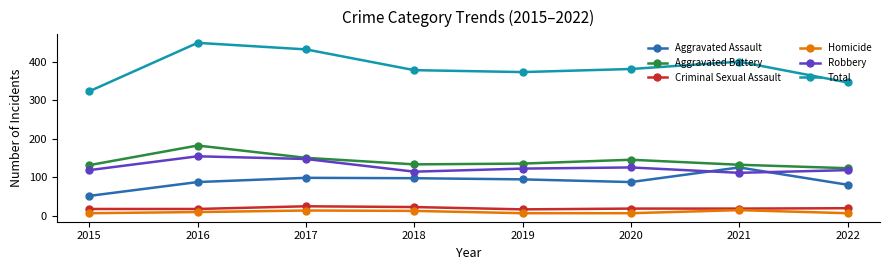

True or false: Total and Homicide intersect in this chart.

False